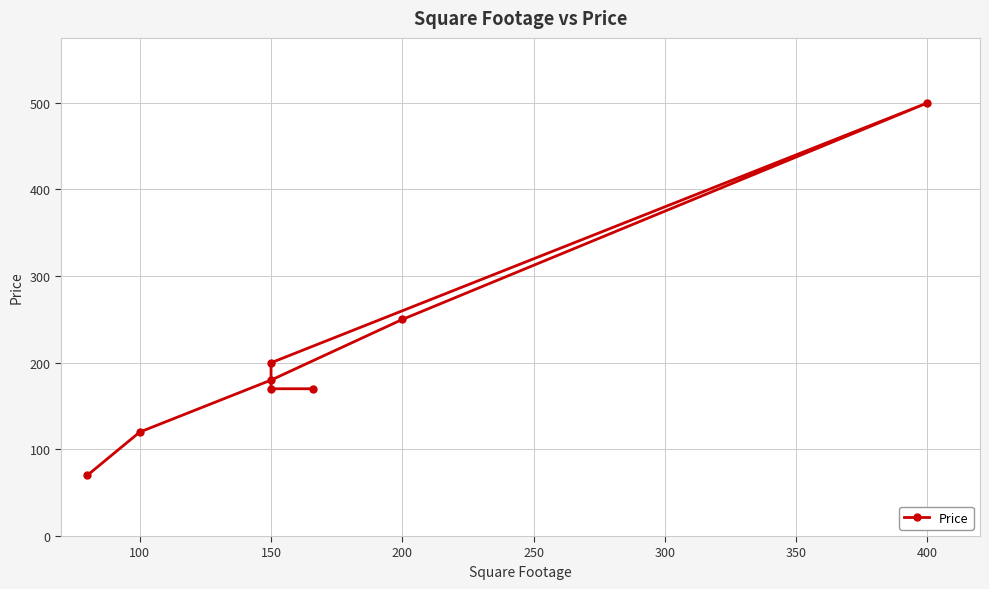

What is the value of the 7th point from the left?

170